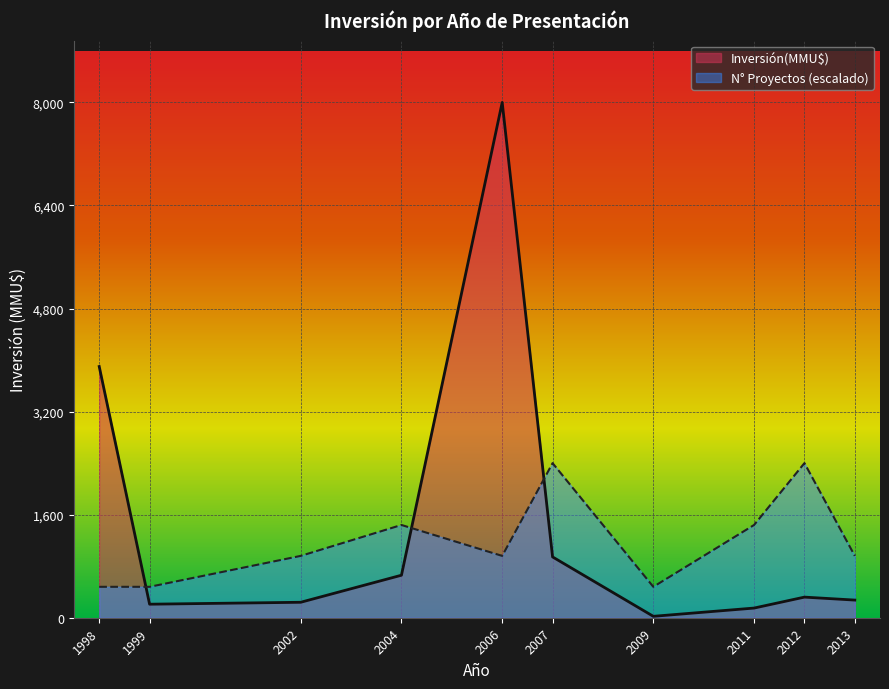

At which label is Inversión(MMU$) closest to 4011?

1998